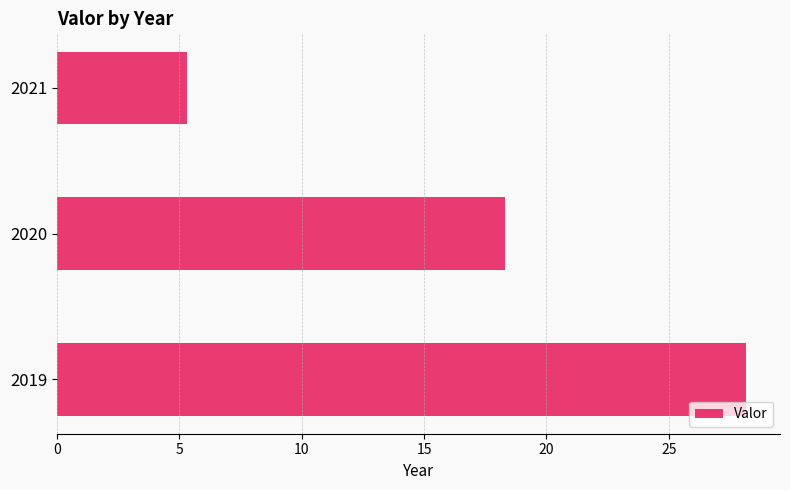

Where is the data nearest to the value 16?

2020